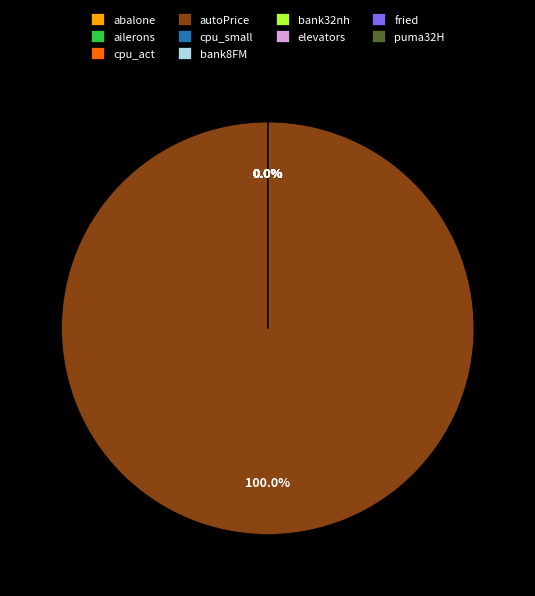

Rank the categories by value from highest to lowest.

autoPrice, cpu_small, cpu_act, fried, abalone, bank32nh, bank8FM, puma32H, elevators, ailerons